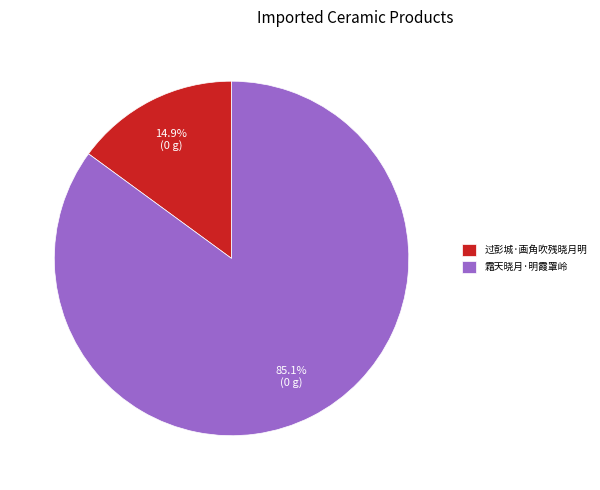

To the nearest percent, what is the average slice percentage?

50%